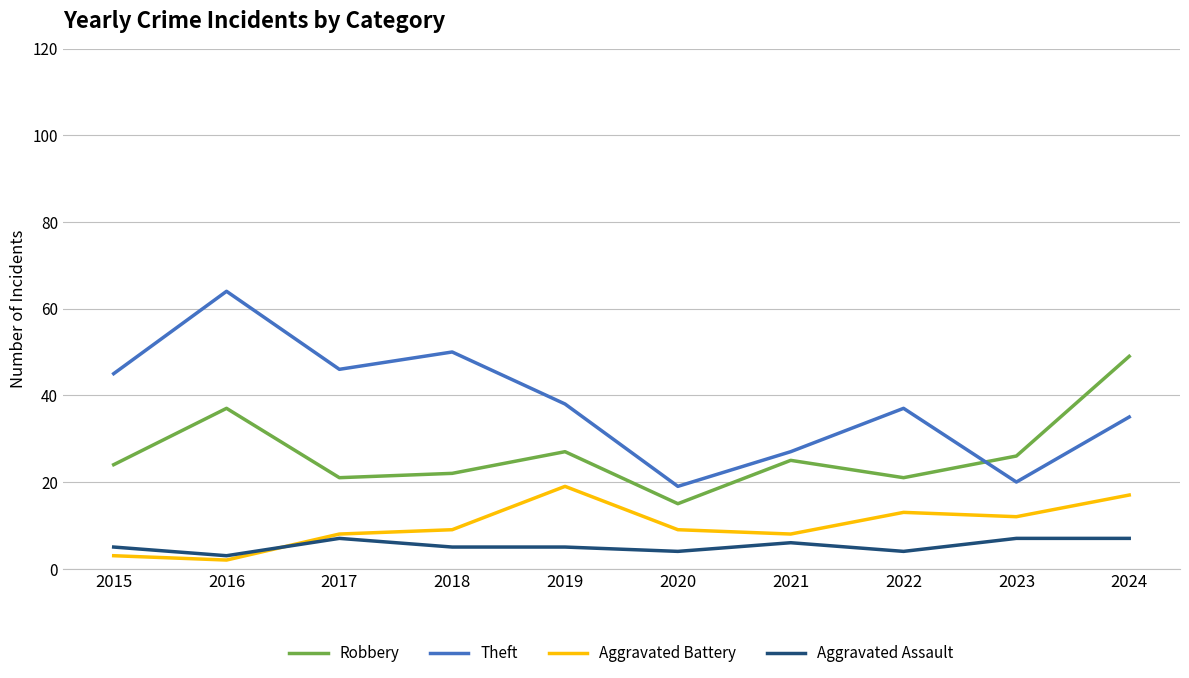

What is the sum of all Theft values?

381